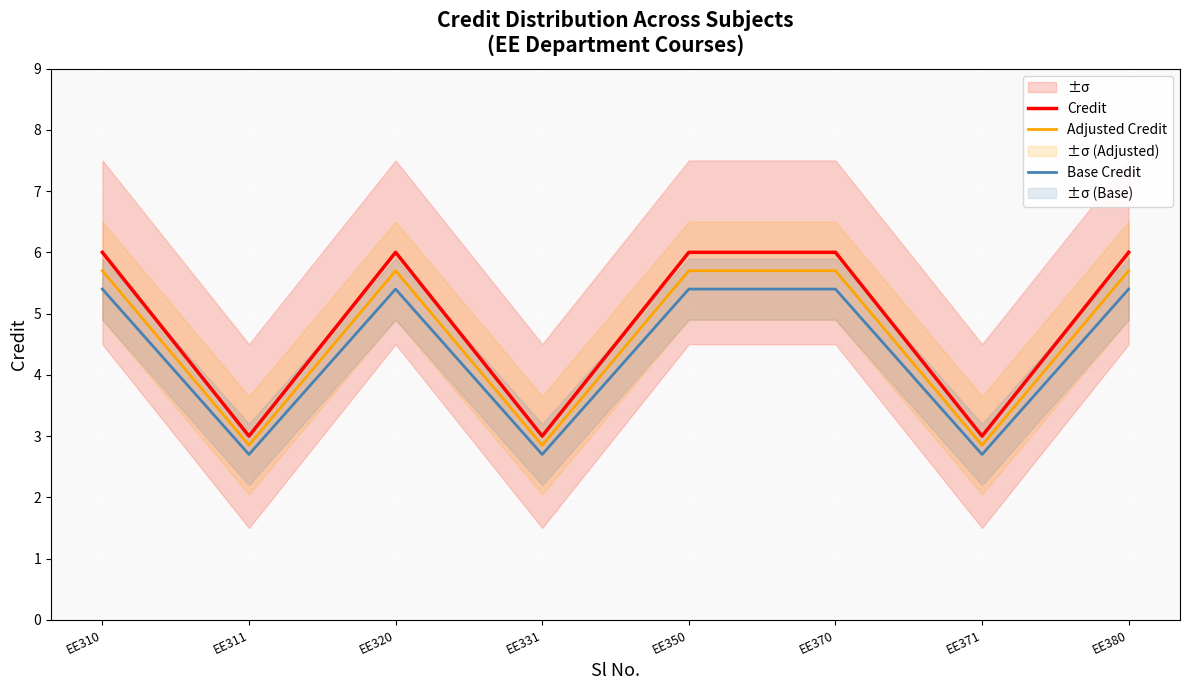

What is the spread (max minus min) of values at EE331?

0.3